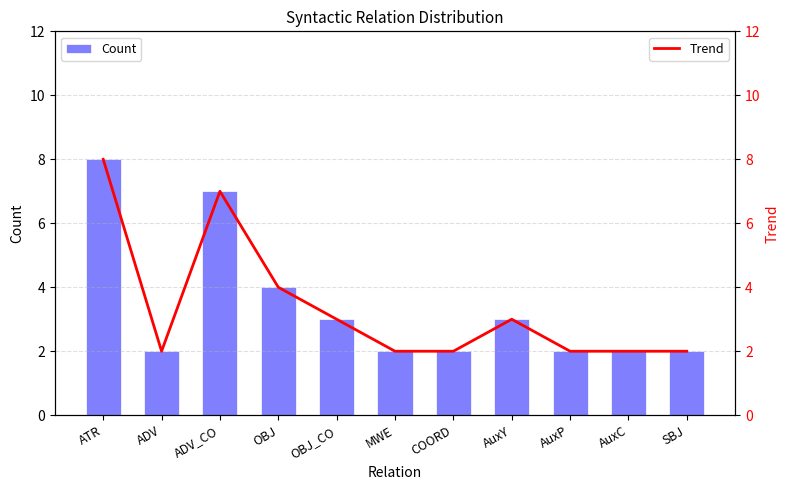

The value of Trend at OBJ_CO is 5. True or false?

False